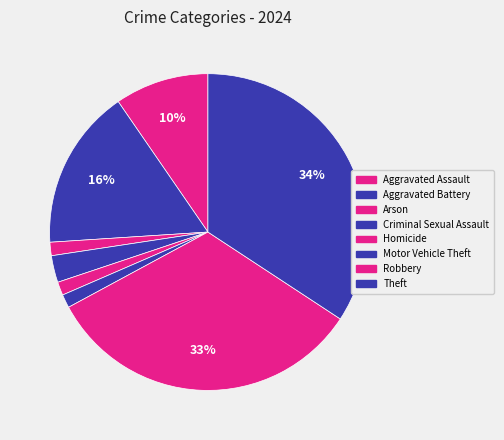

Which slice is the largest?

Theft